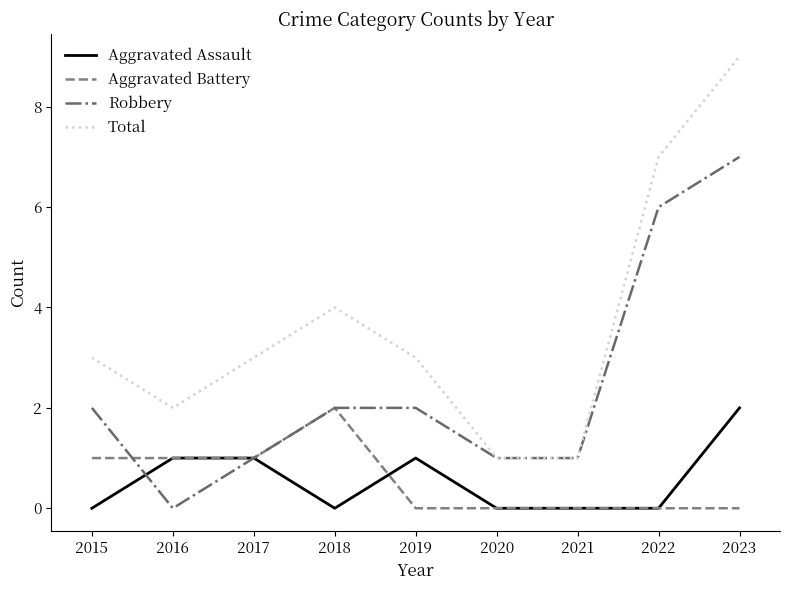

True or false: Aggravated Battery and Total cross at least once.

False